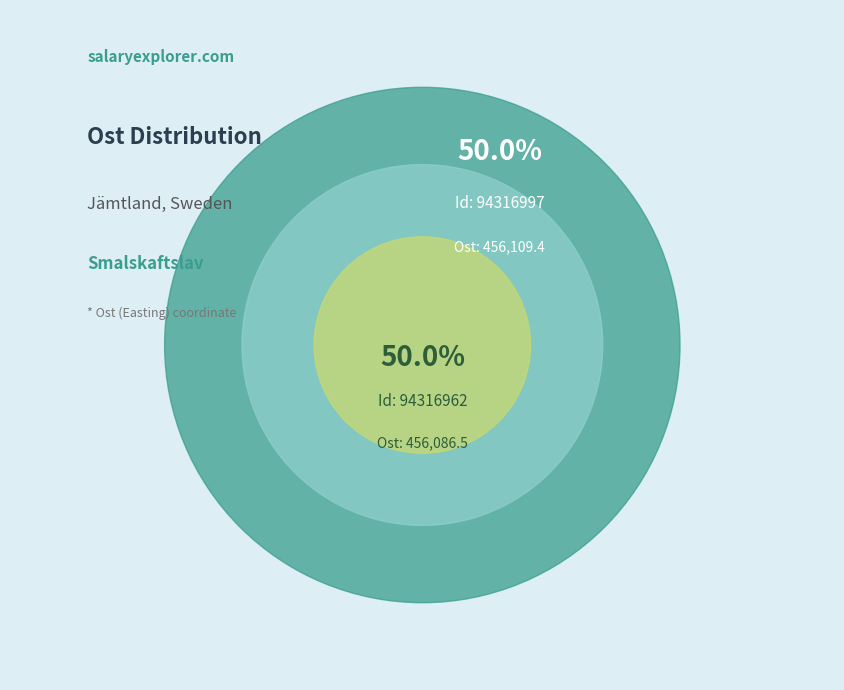

What is the largest slice in the pie chart?

94316997